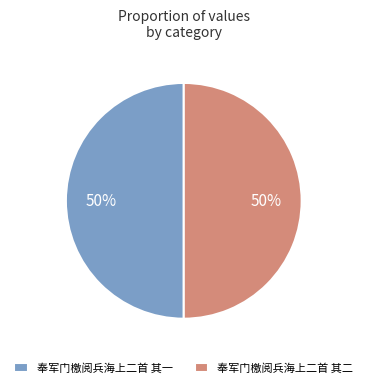

What is the ratio of the value at 奉军门檄阅兵海上二首 其二 to the value at 奉军门檄阅兵海上二首 其一?

1.0